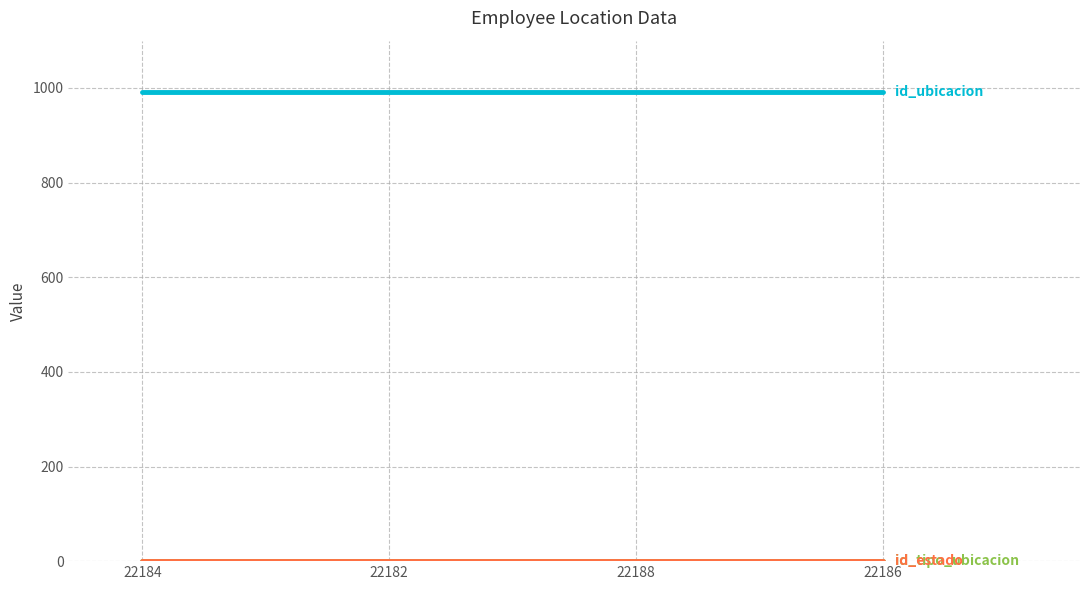

The id_estado series shows 1 at 22188. True or false?

True